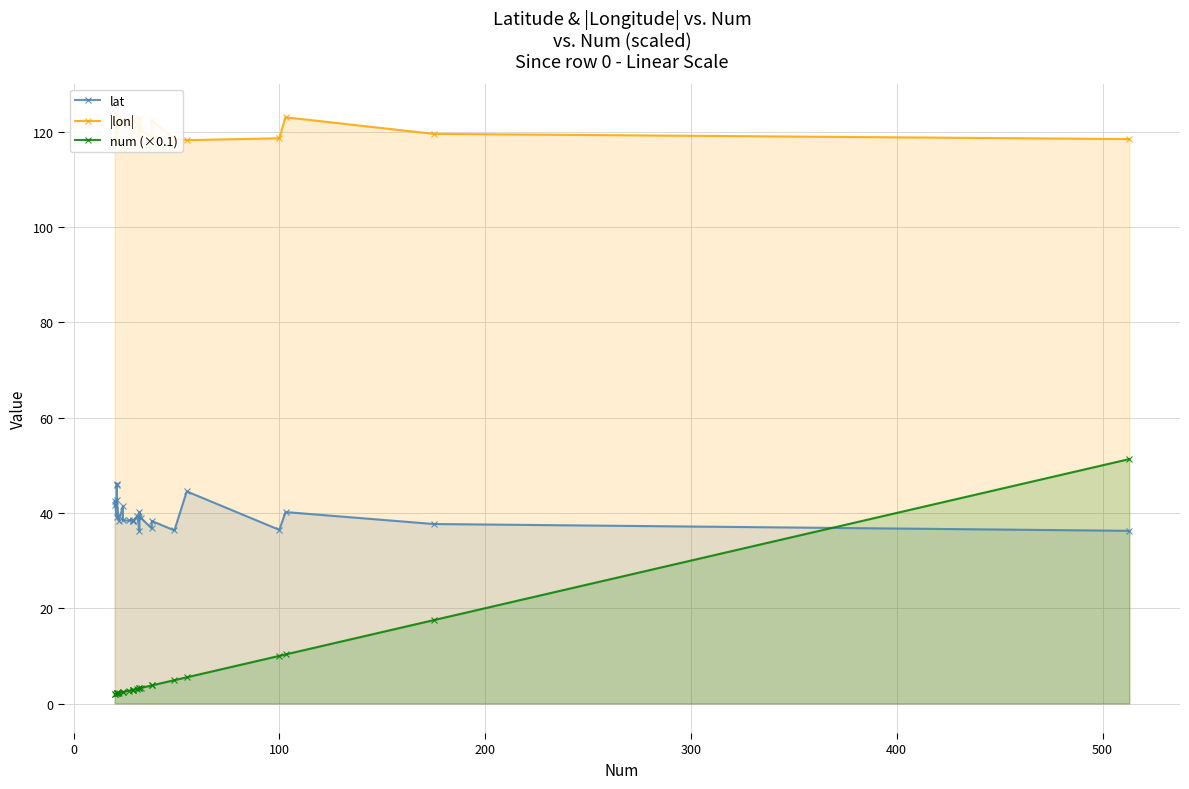

The num (×0.1) series shows 23.5 at 23. True or false?

False